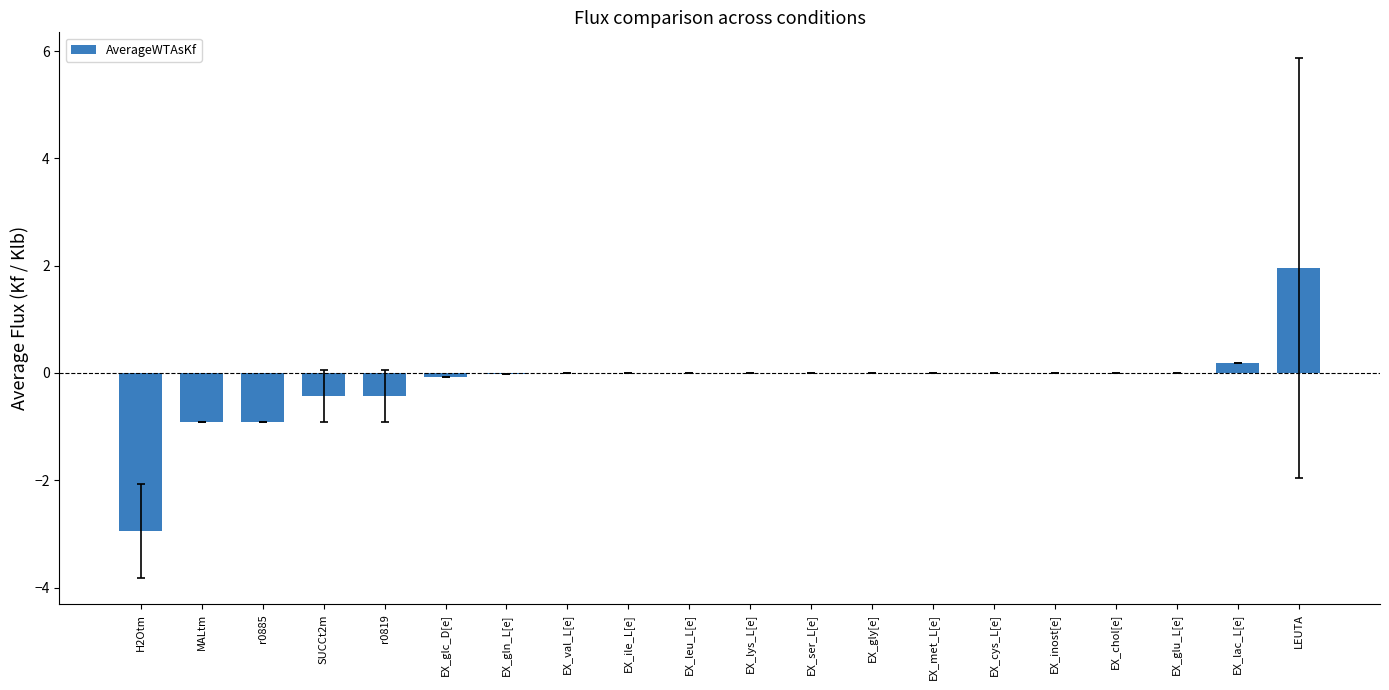

What is the greatest value displayed?

2.0